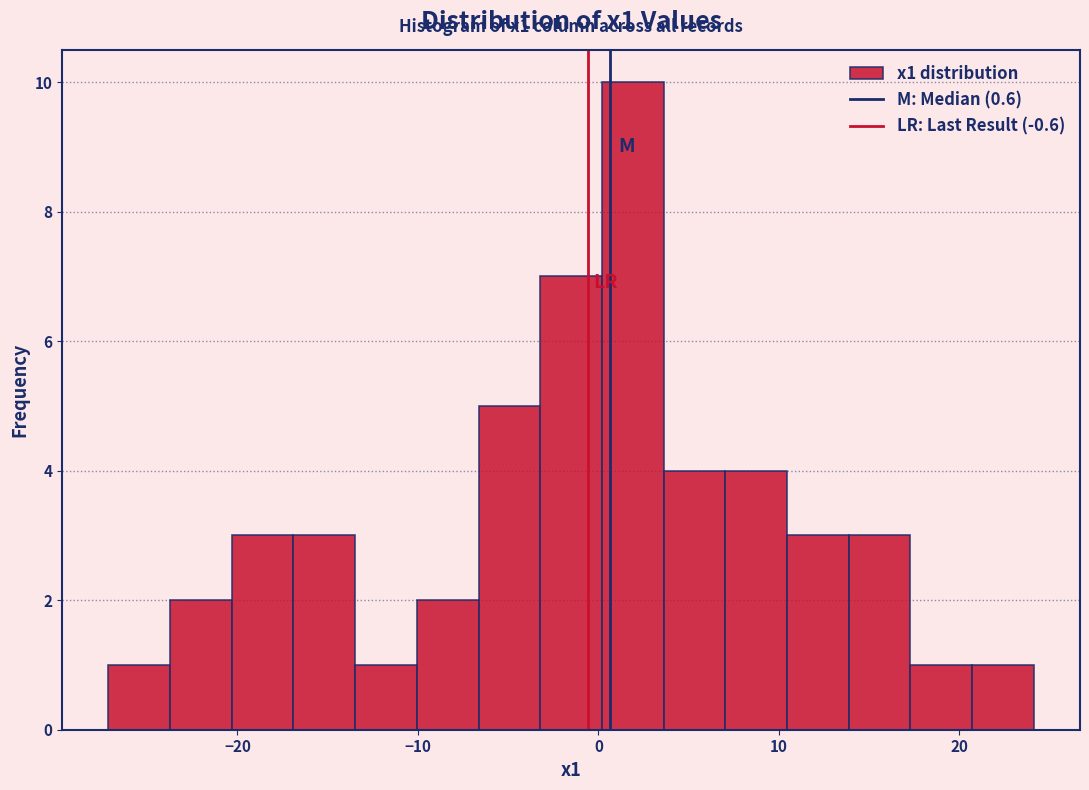

Around what value on the x-axis is the tallest bar? Give the approximate position of its centre, as read against the axis.

2